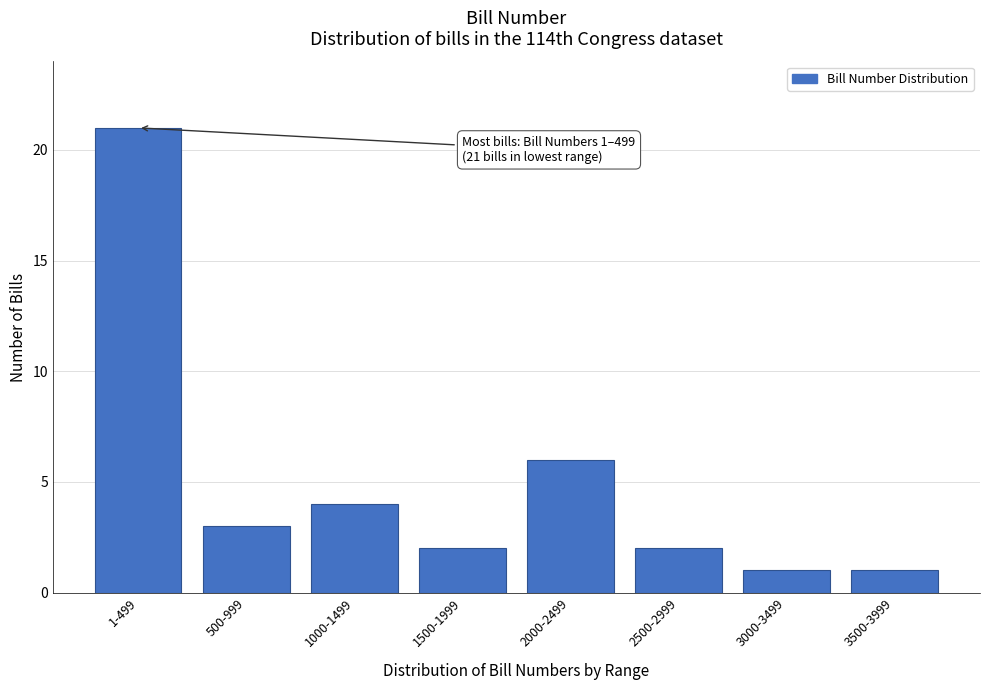

Reading left to right, transcribe all the data shown in this chart.

1-499=21	500-999=3	1000-1499=4	1500-1999=2	2000-2499=6	2500-2999=2	3000-3499=1	3500-3999=1